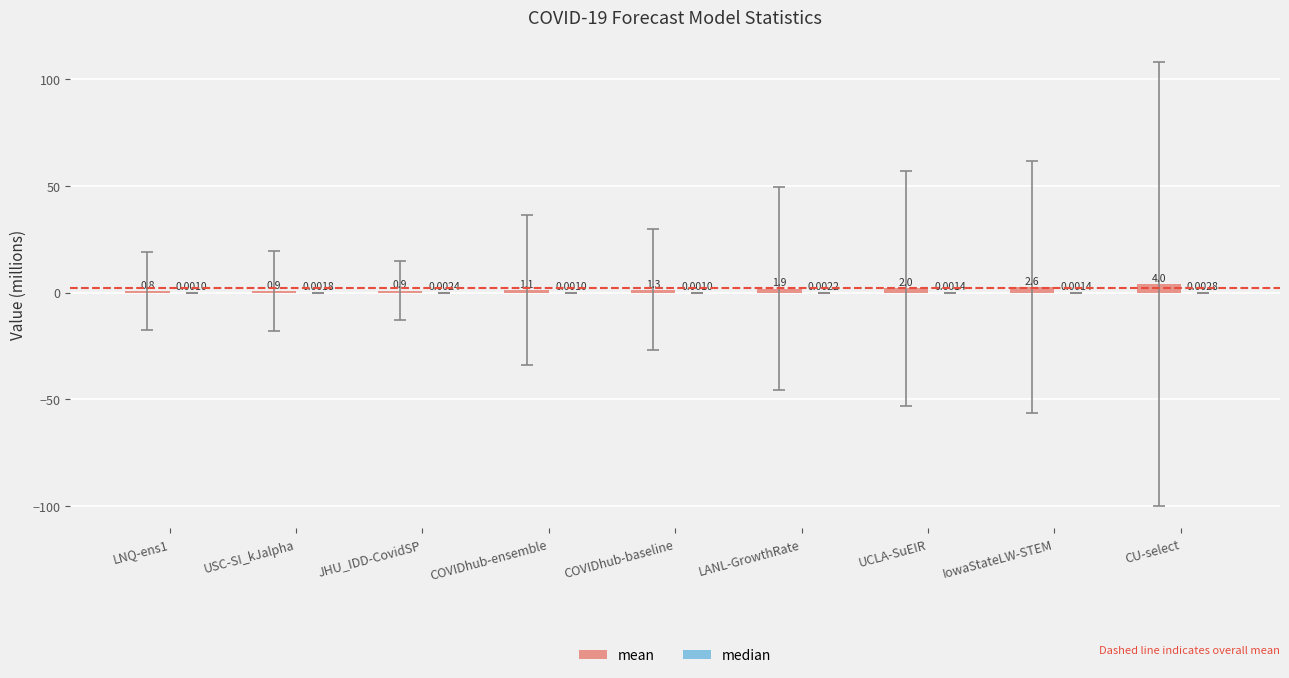

The value of mean at IowaStateLW-STEM is 2.6. True or false?

True